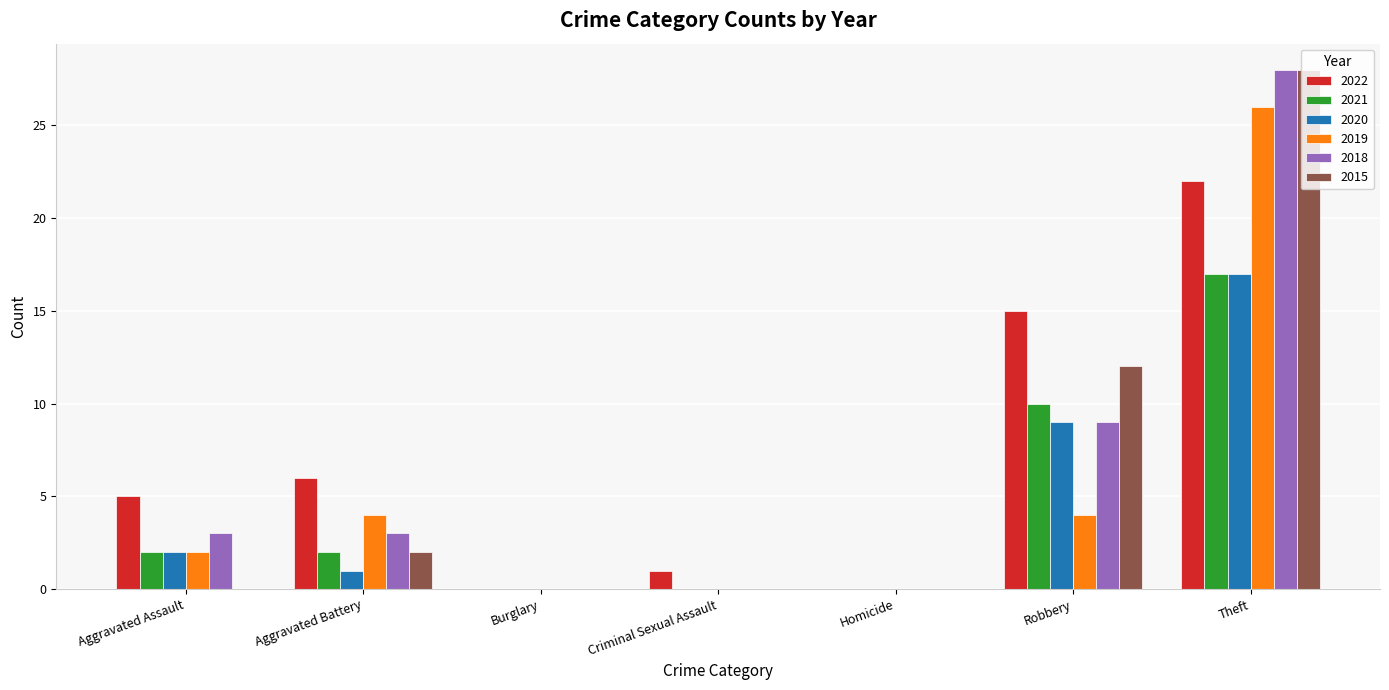

What is the spread (max minus min) of values at Aggravated Battery?

5